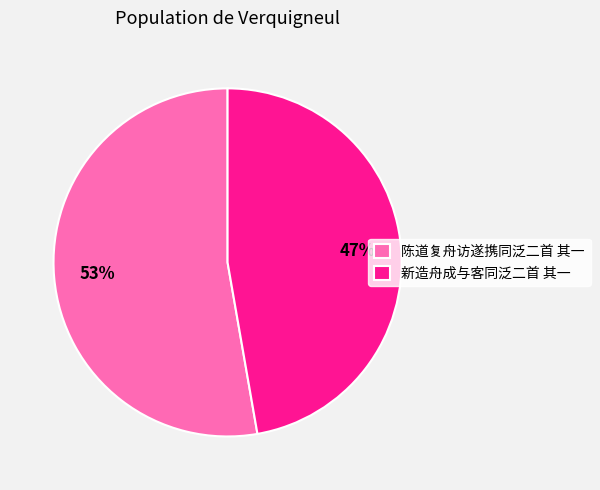

To the nearest percent, what portion does 新造舟成与客同泛二首 其一 represent?

47%